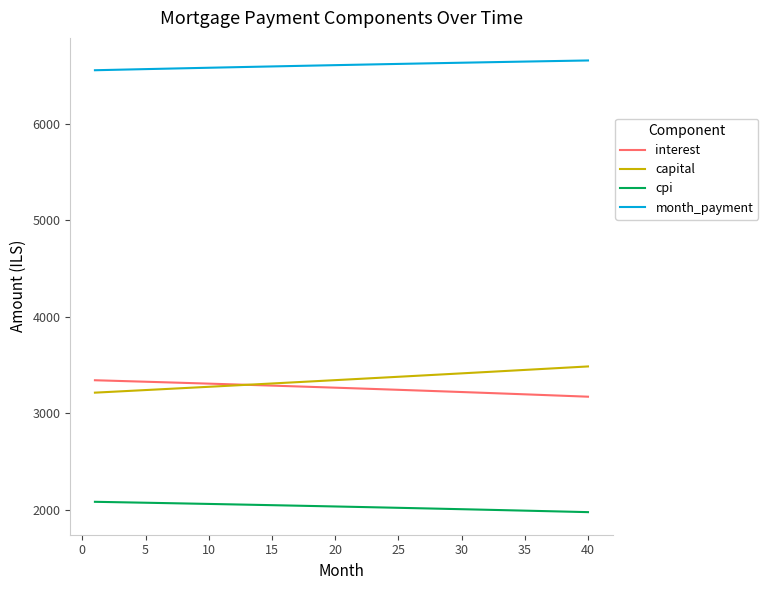

What is the difference between the second highest and second lowest values in the cpi series?

101.6